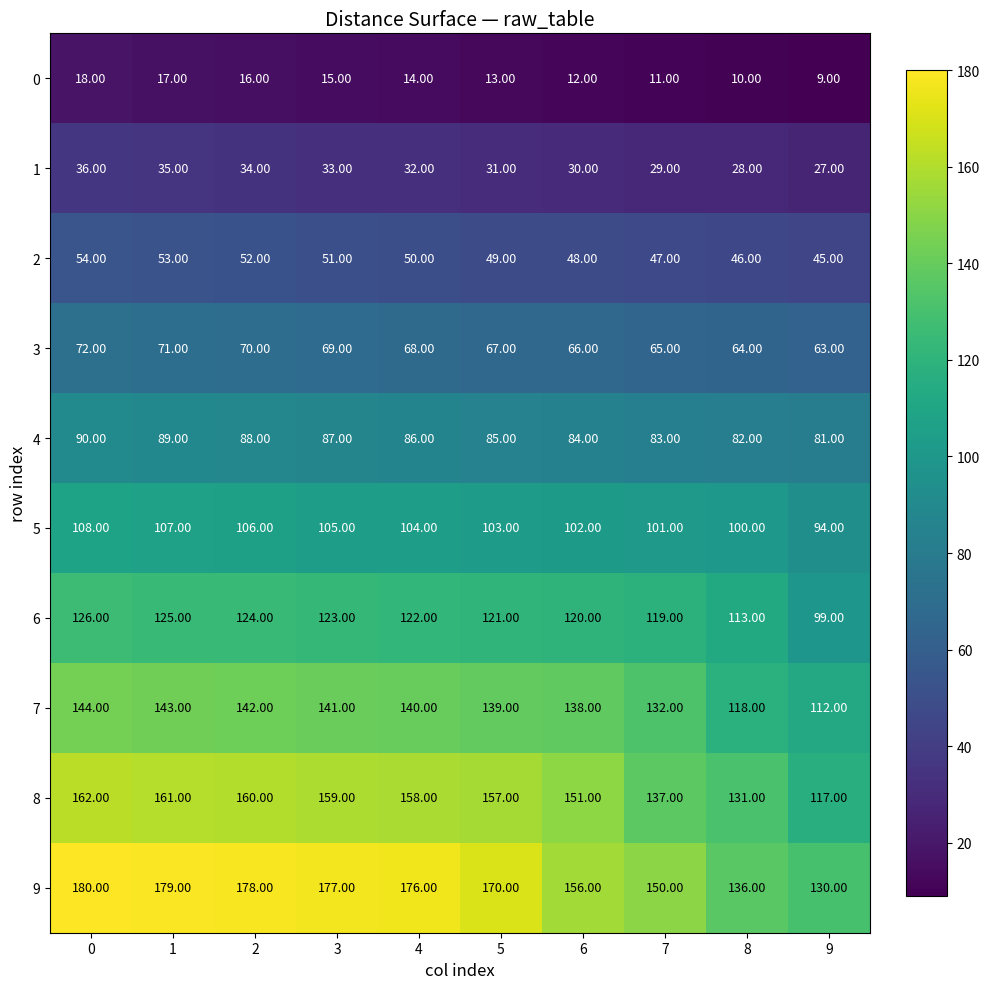

What is the total value across all series at 2?

970